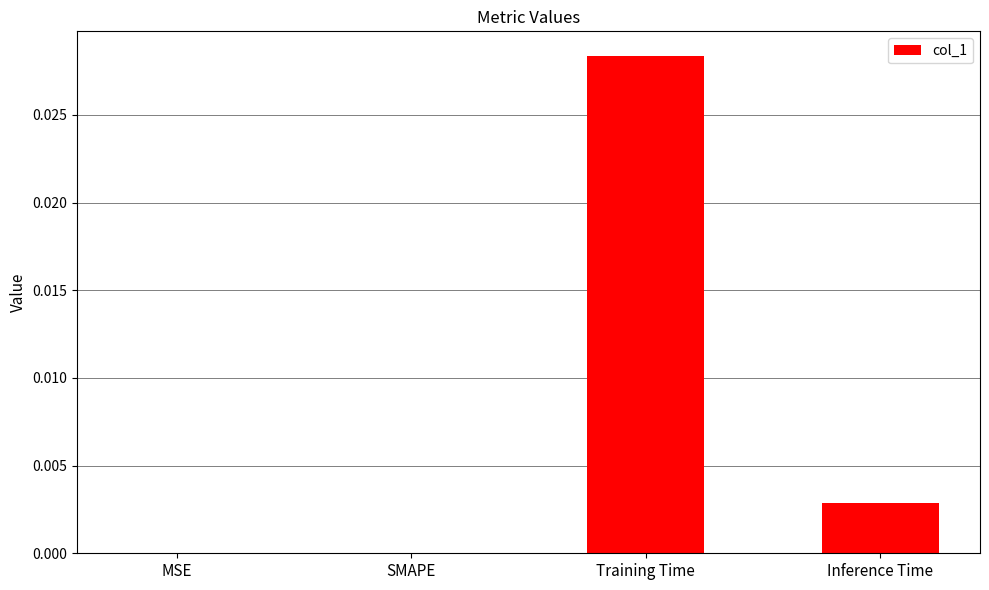

Between Inference Time and Training Time, which is larger?

Training Time